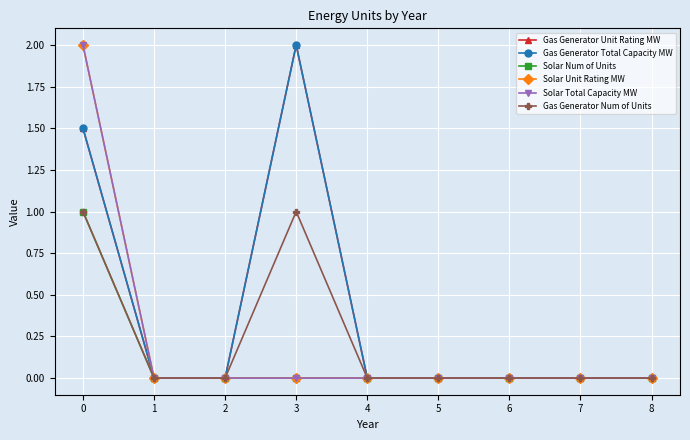

What is the sum of all Gas Generator Unit Rating MW values?

3.5